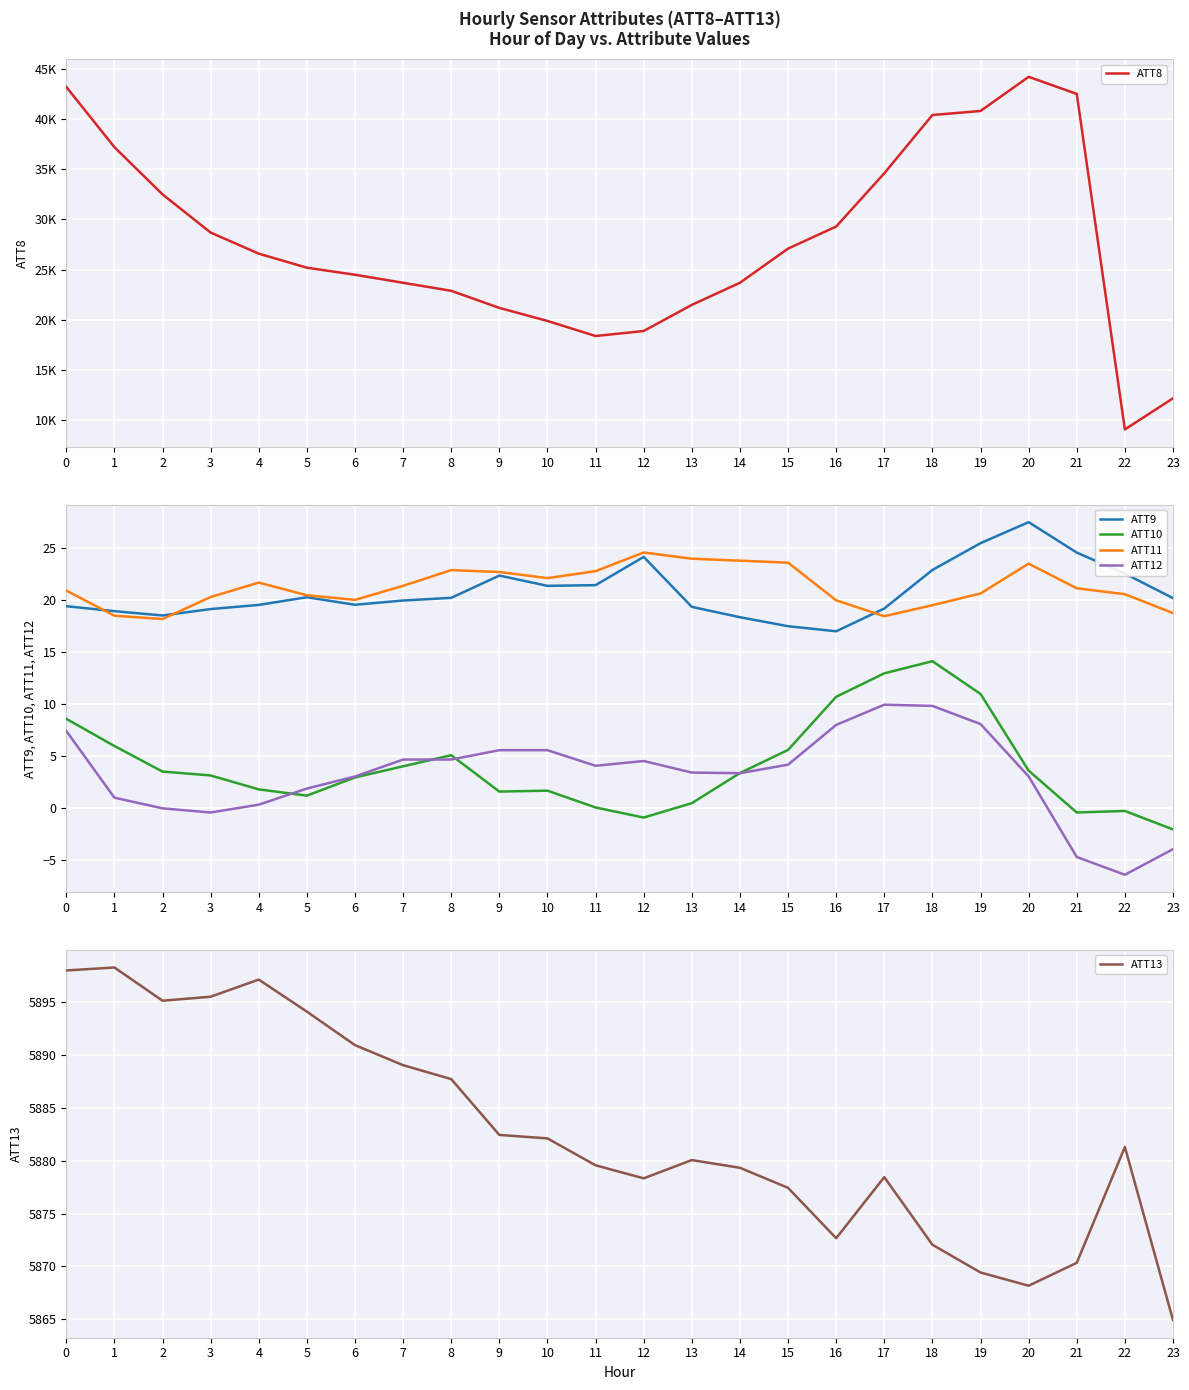

Reading left to right, extract all data points from this chart.

ATT8: 43200.0	37200.0	32500.0	28700.0	26600.0	25200.0	24500.0	23700.0	22900.0	21200.0	19900.0	18400.0	18900.0	21500.0	23700.0	27100.0	29300.0	34600.0	40400.0	40800.0	44200.0	42500.0	9100.0	12200.0
ATT9: 19.4	18.9	18.5	19.1	19.5	20.2	19.5	19.9	20.2	22.3	21.3	21.4	24.1	19.3	18.3	17.4	17.0	19.1	22.8	25.4	27.4	24.5	22.5	20.1
ATT10: 8.5	5.9	3.5	3.1	1.8	1.2	2.9	4.0	5.0	1.5	1.6	0.0	-0.9	0.4	3.3	5.6	10.7	12.9	14.1	10.9	3.6	-0.5	-0.3	-2.1
ATT11: 20.9	18.5	18.1	20.2	21.6	20.4	20.0	21.3	22.8	22.7	22.1	22.7	24.5	23.9	23.7	23.5	19.9	18.4	19.5	20.6	23.5	21.1	20.5	18.7
ATT12: 7.4	1.0	-0.1	-0.5	0.3	1.8	3.0	4.6	4.6	5.5	5.5	4.0	4.5	3.4	3.3	4.1	8.0	9.9	9.8	8.0	3.0	-4.7	-6.4	-4.0
ATT13: 5898.0	5898.3	5895.1	5895.5	5897.1	5894.1	5890.9	5889.0	5887.7	5882.4	5882.1	5879.6	5878.3	5880.1	5879.3	5877.4	5872.7	5878.4	5872.0	5869.4	5868.2	5870.3	5881.3	5864.9